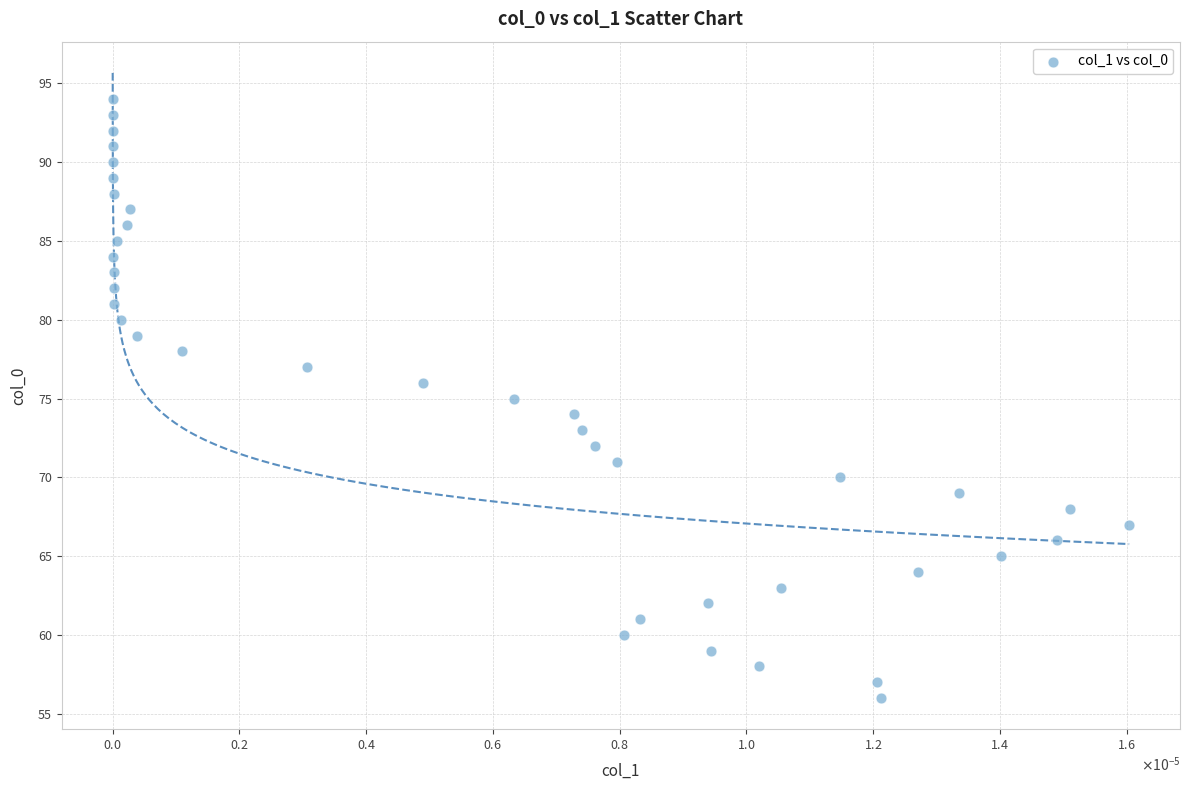

How many data points are displayed?

39